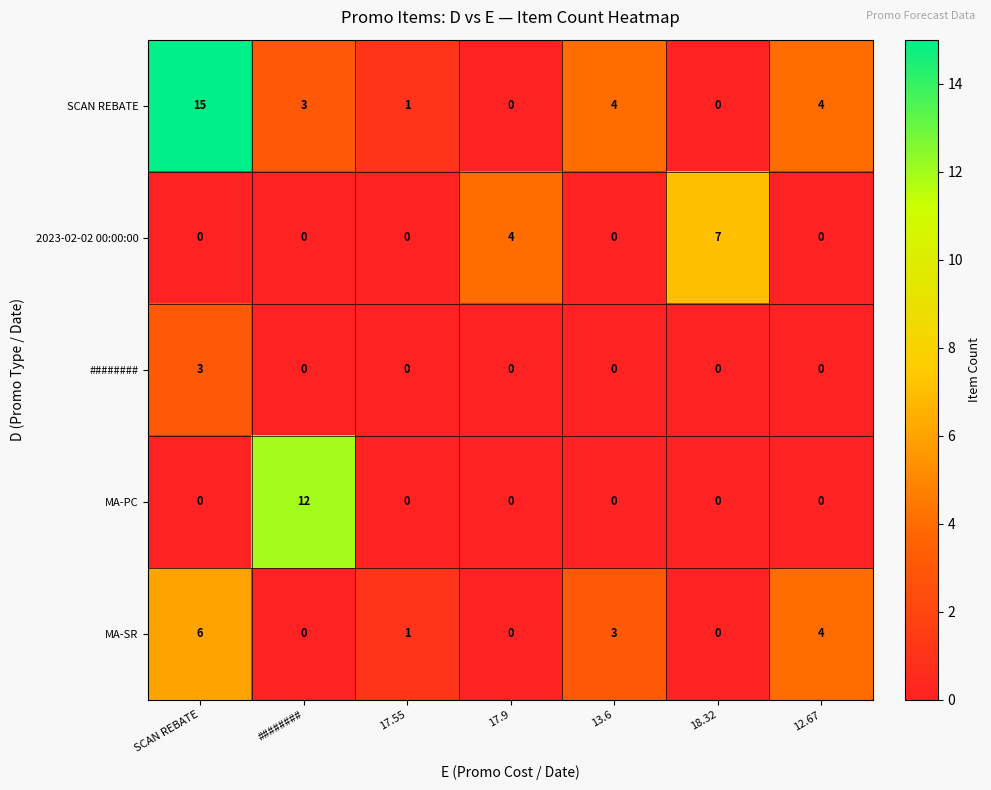

The SCAN REBATE series shows 1 at 12.67. True or false?

False